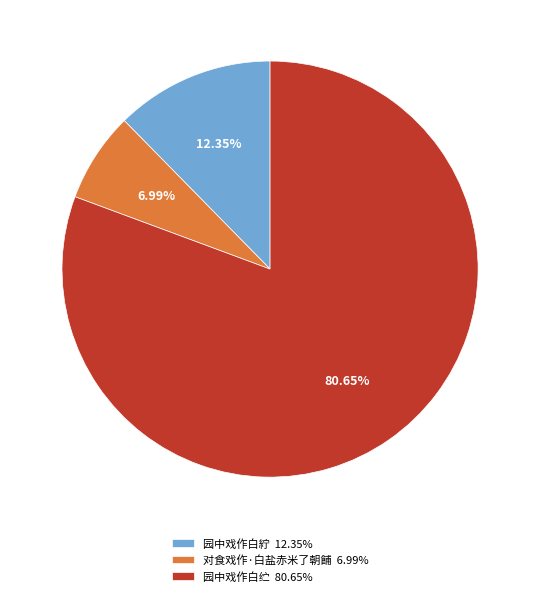

Do 对食戏作·白盐赤米了朝餔 and 园中戏作白紵 together represent more than half of the pie?

No